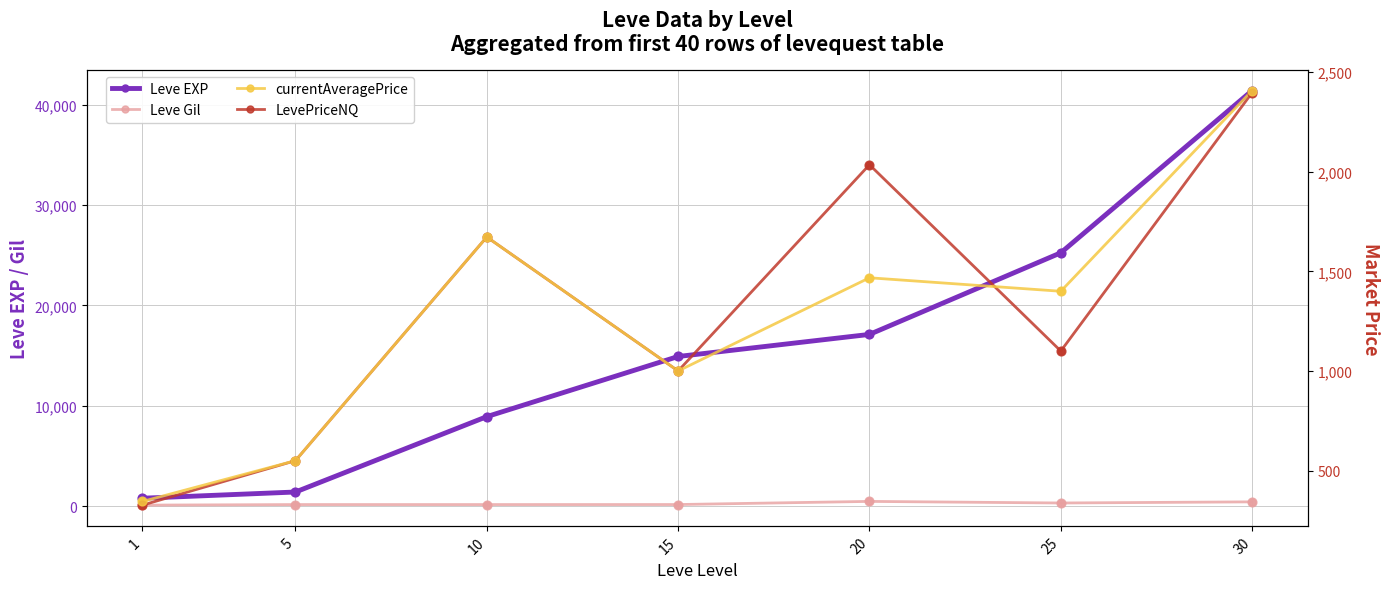

Which series has the largest Y range (max minus min)?

Leve EXP